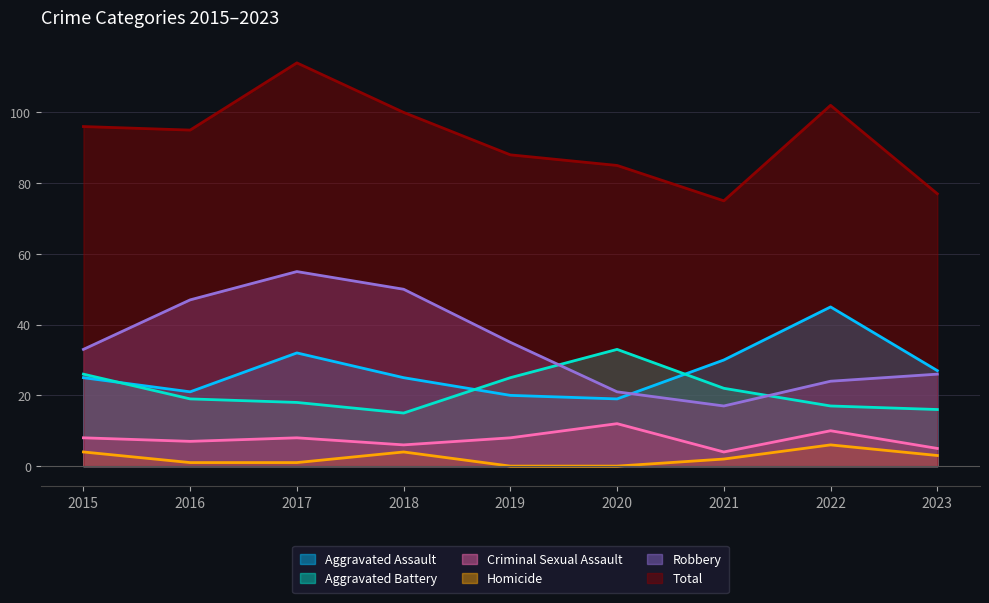

What is the difference between the Total values at 2017 and 2020?

29